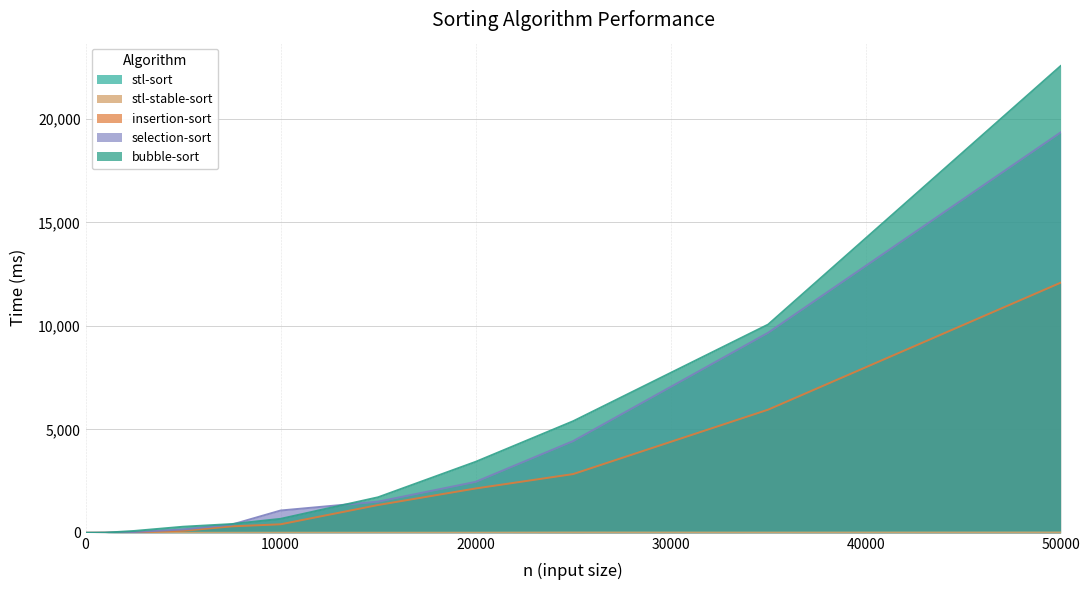

What is the sum of all stl-sort values?

55.7